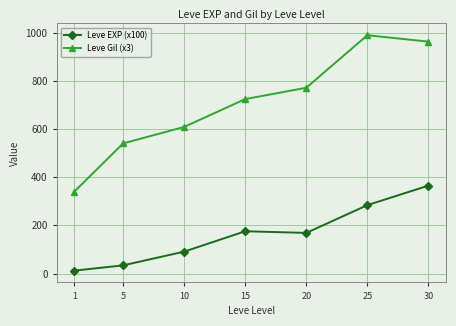

The Leve EXP (x100) series shows 34.0 at 5. True or false?

True